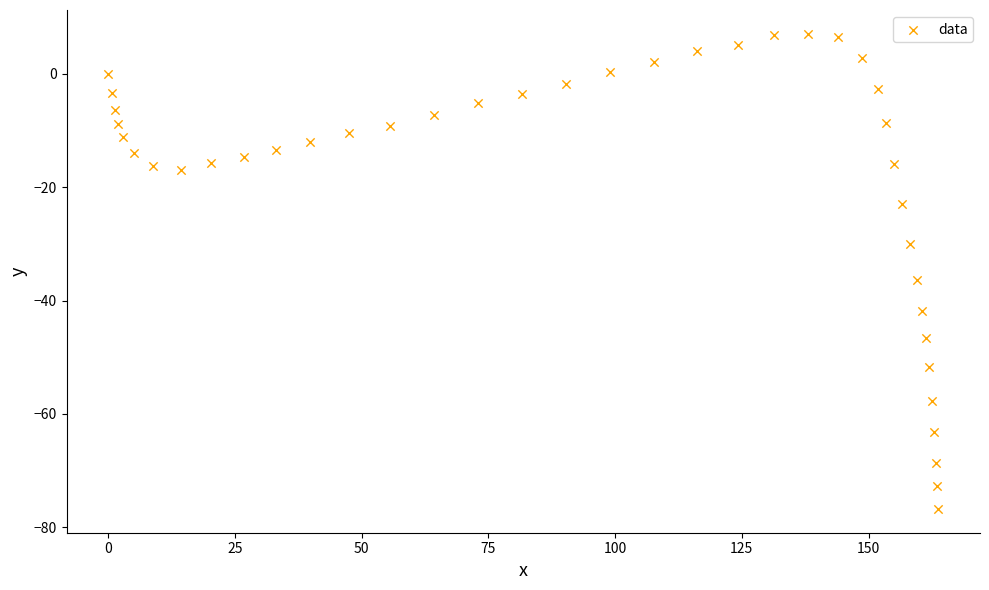

What Y value in the scatter plot is closest to -34?

-36.3